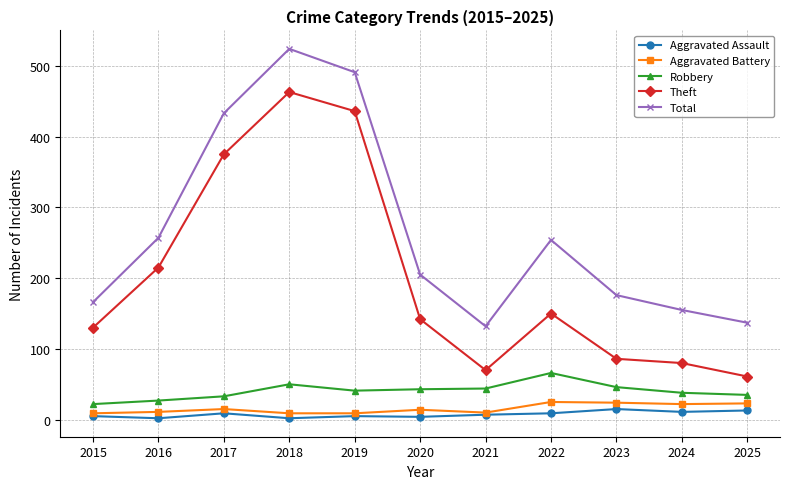

True or false: Total and Robbery intersect in this chart.

False